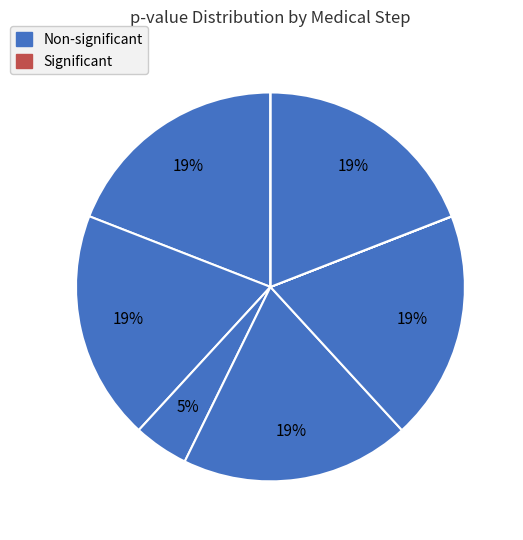

Count the number of slices in the pie.

8